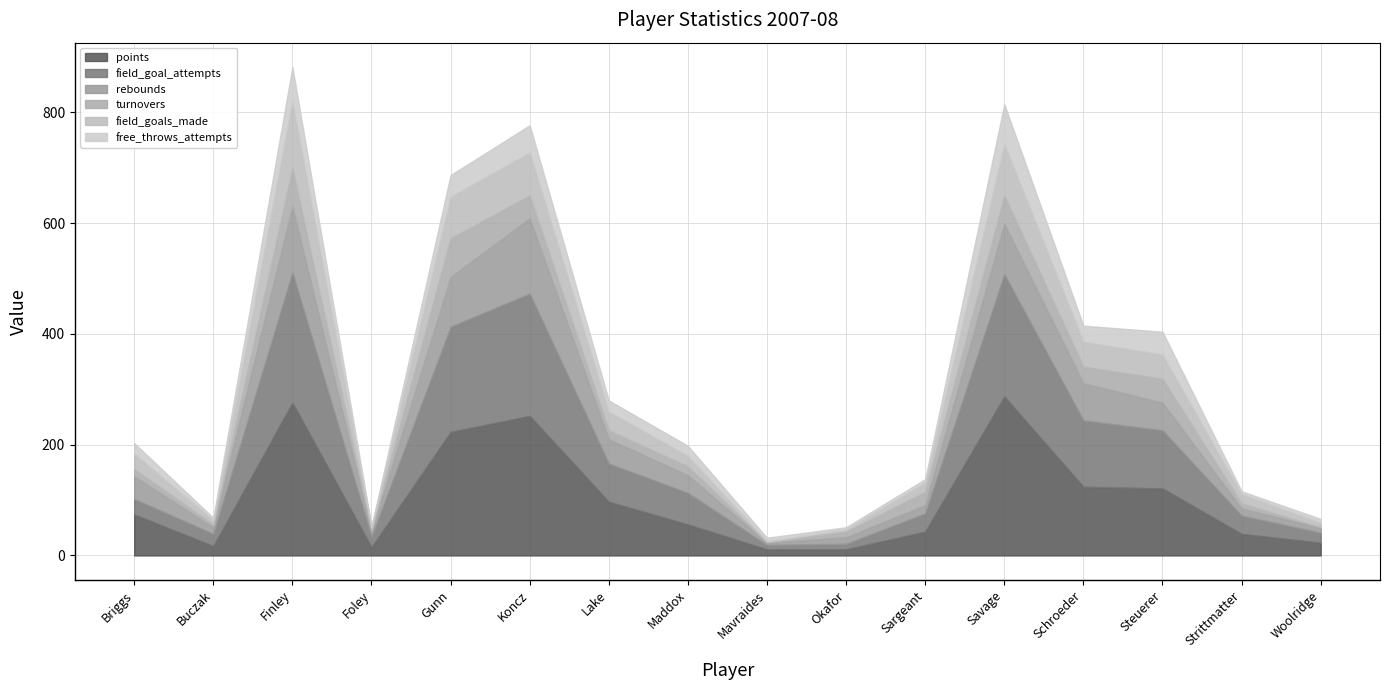

Between Steuerer and Schroeder, which is larger?

Schroeder